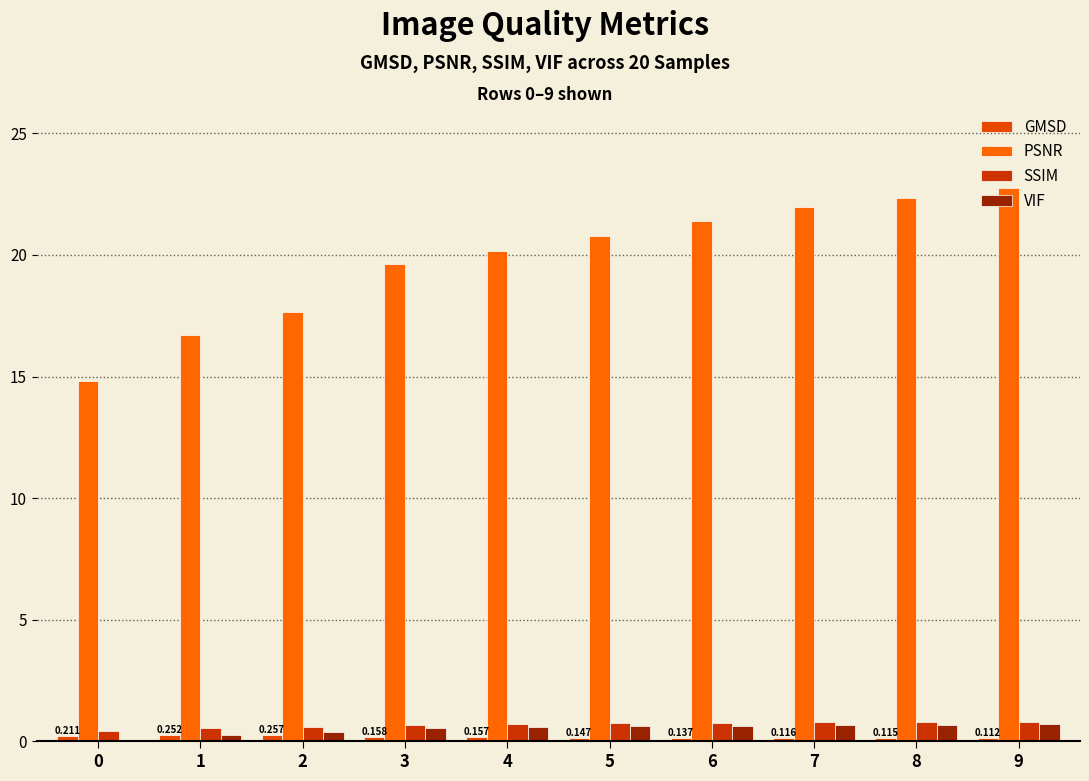

Are the bars grouped side by side (vs. stacked)?

Yes